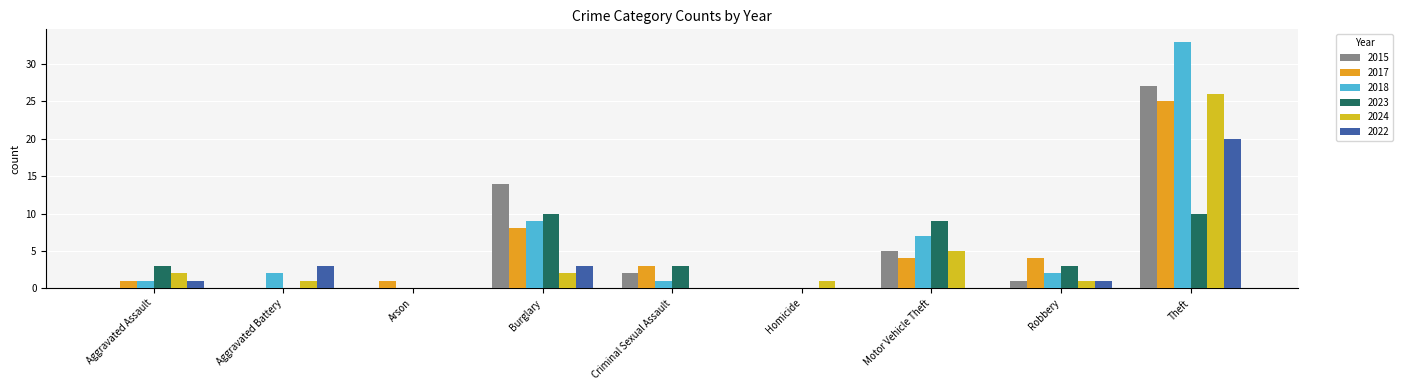

What is the maximum value for 2017?

25